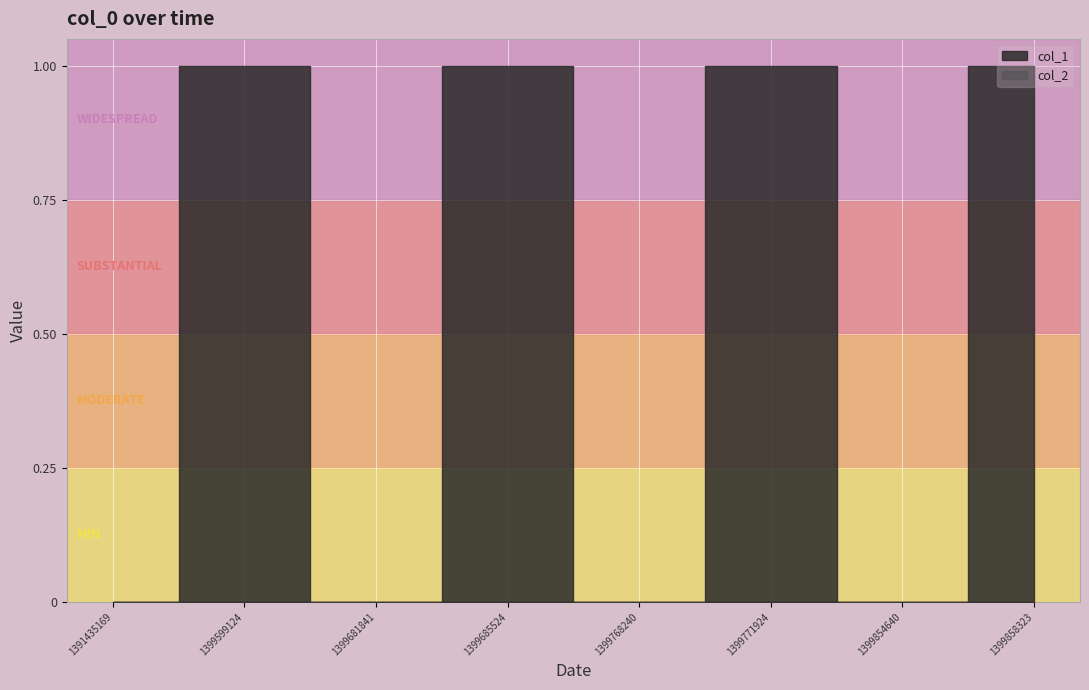

At which category is the sum across all series the highest?

1399599124